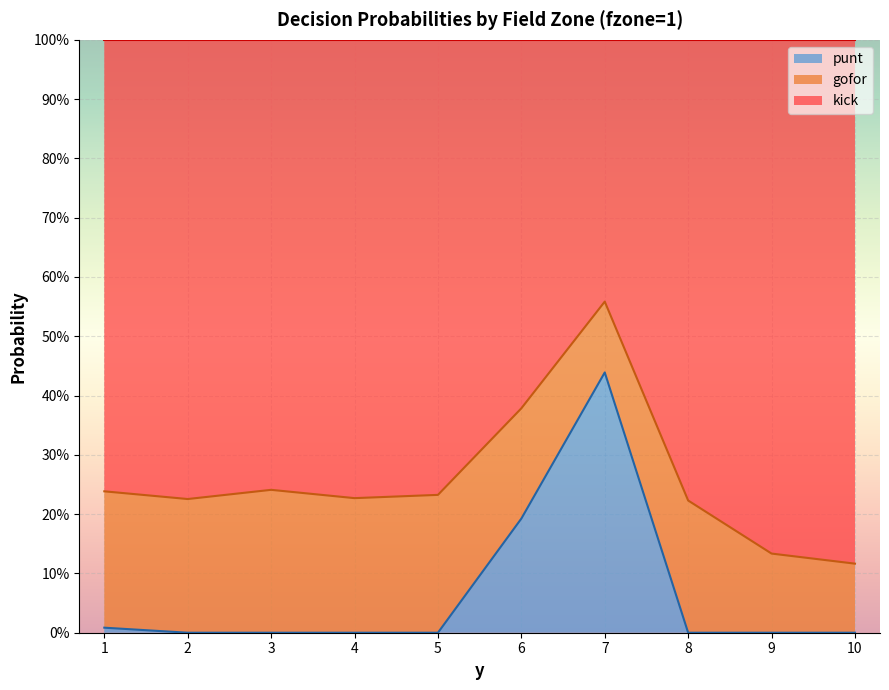

Which series has the widest spread of values?

kick